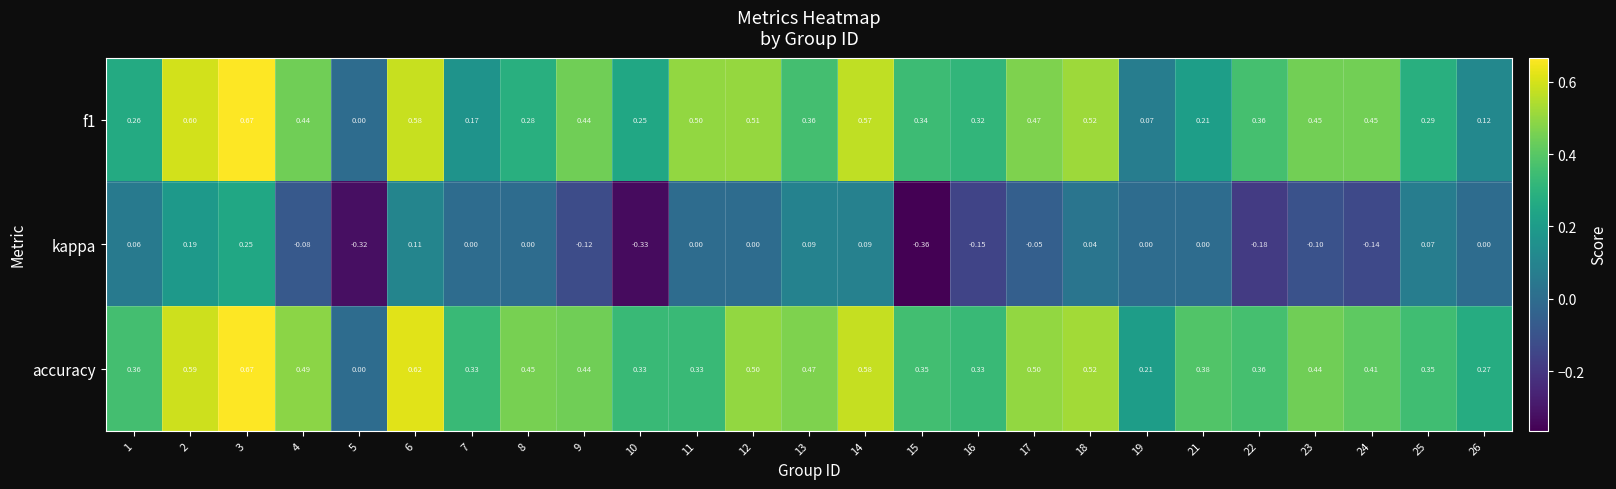

Which series has the largest total across all categories?

accuracy